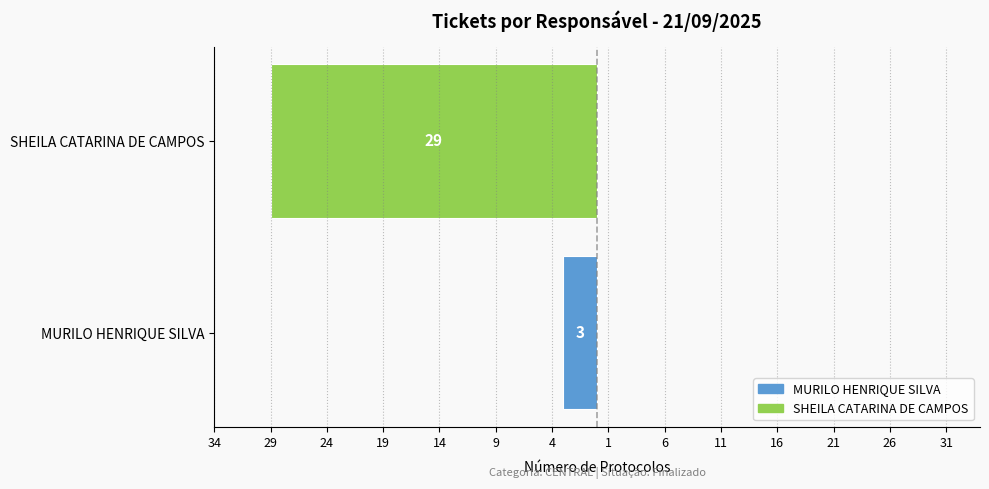

Are the bars horizontal?

Yes